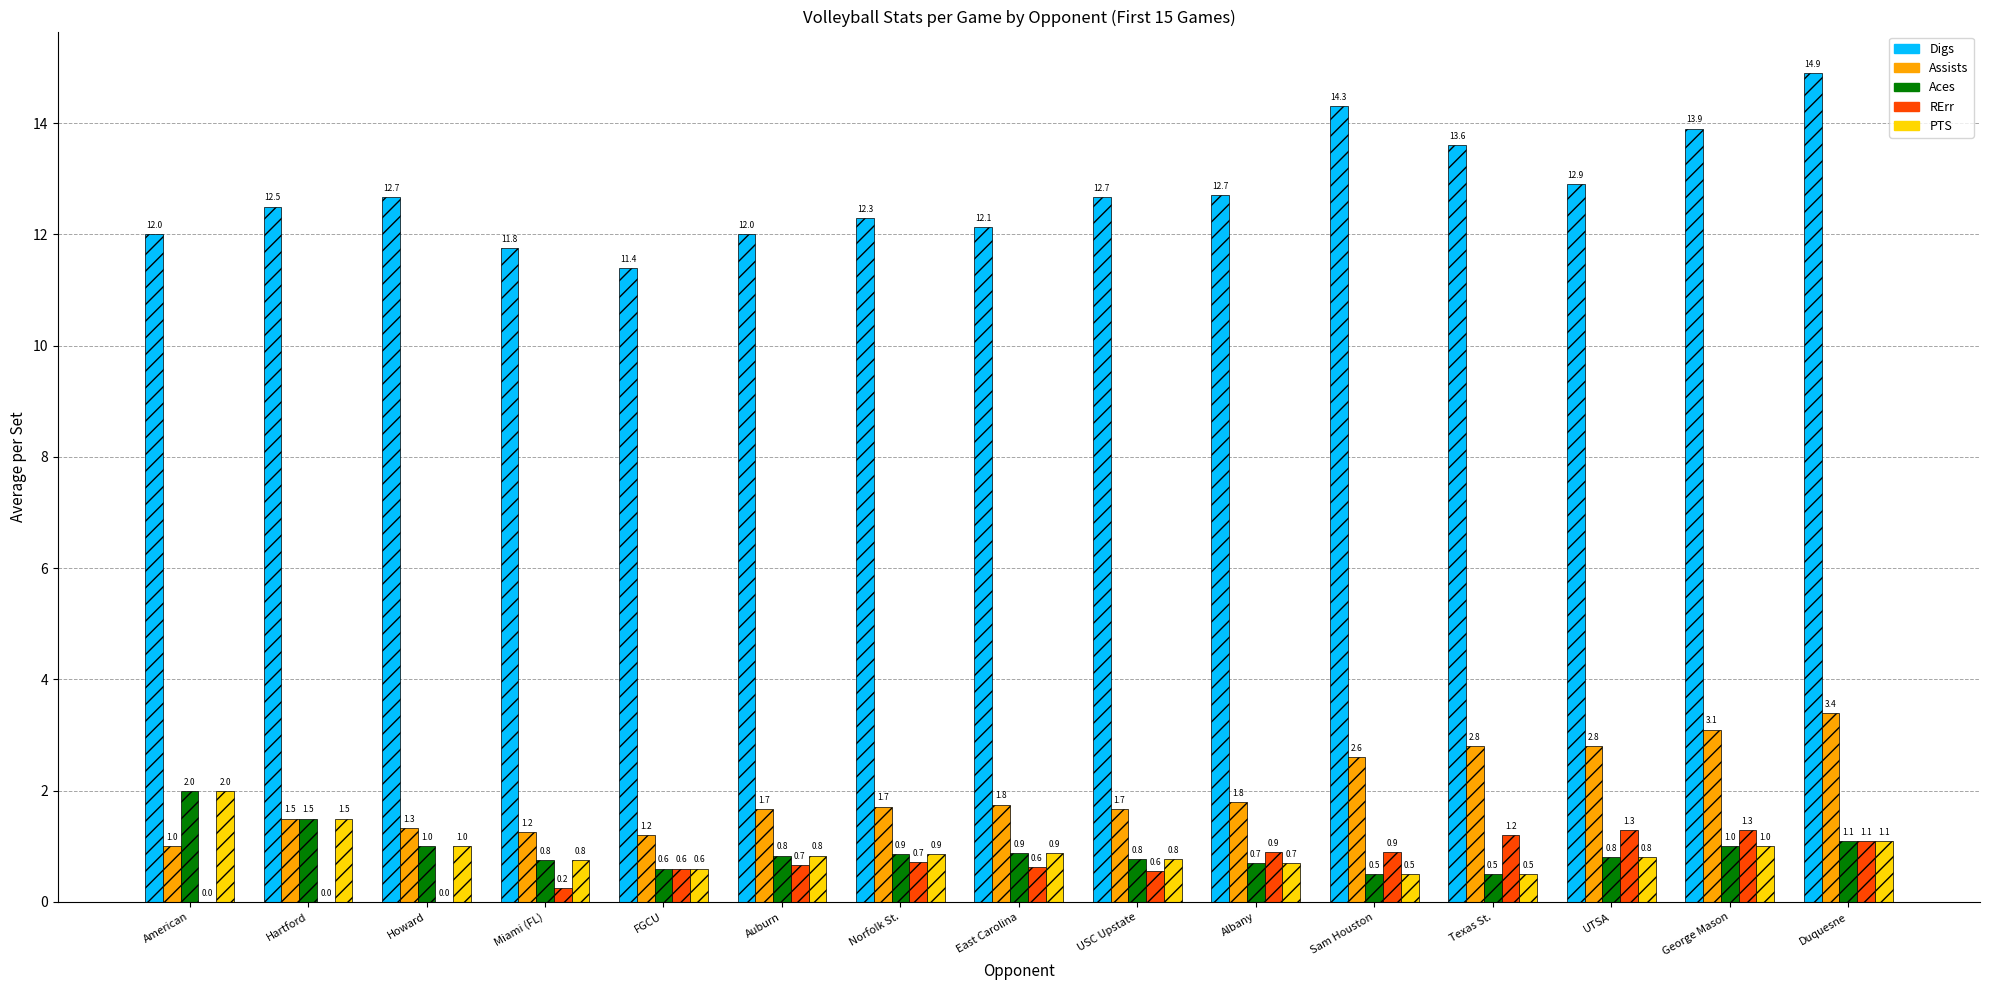

Is the value of RErr at George Mason greater than the value of PTS at Albany?

Yes